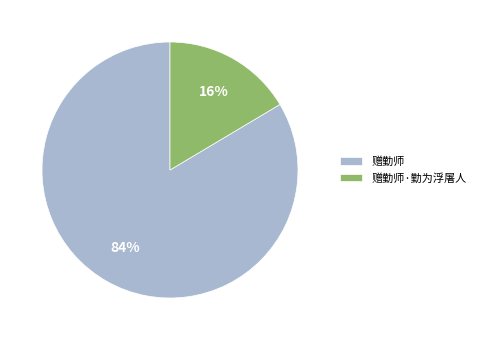

Which slice is the largest?

赠勤师